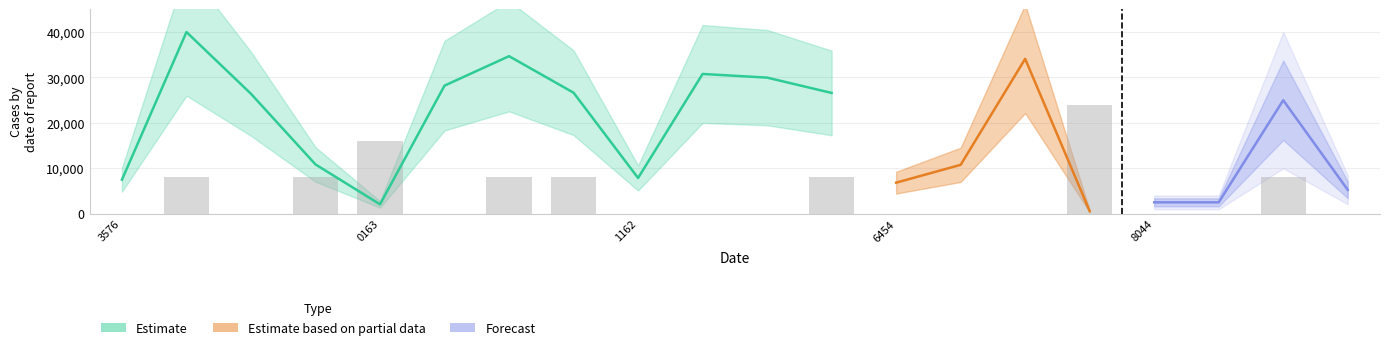

What is the sum of all values?

88000